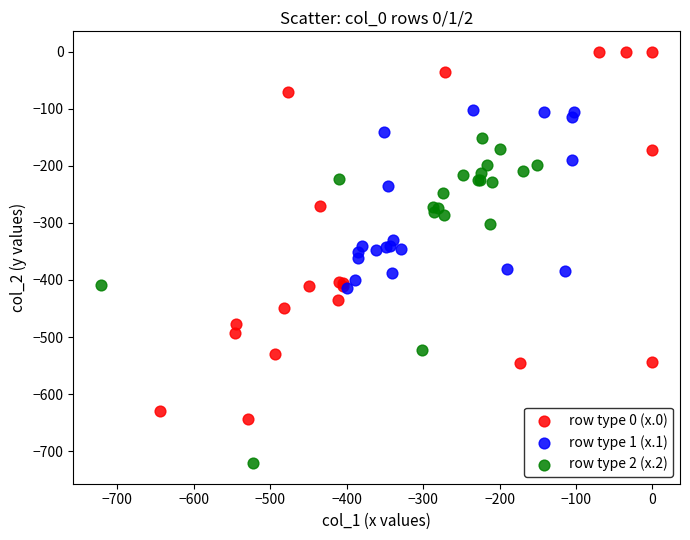

Which series contains the highest Y value?

row type 0 (x.0)